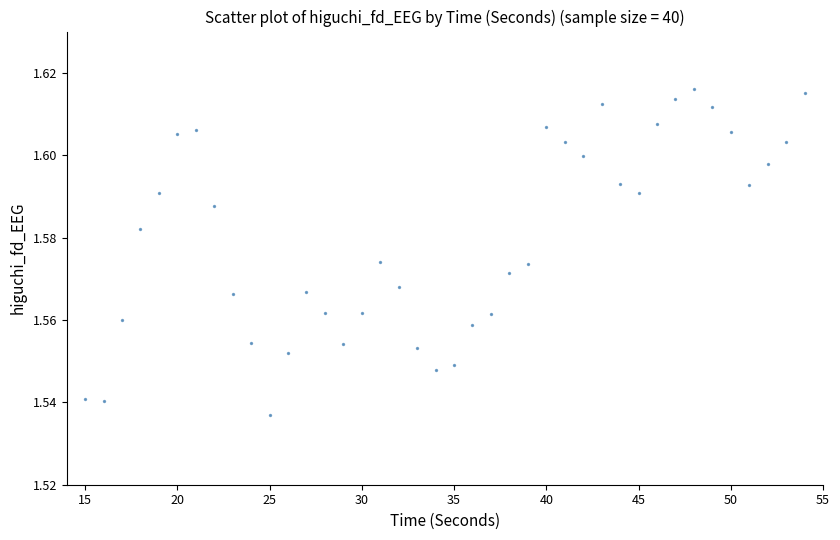

What is the range of X values (max minus min)?

39.0